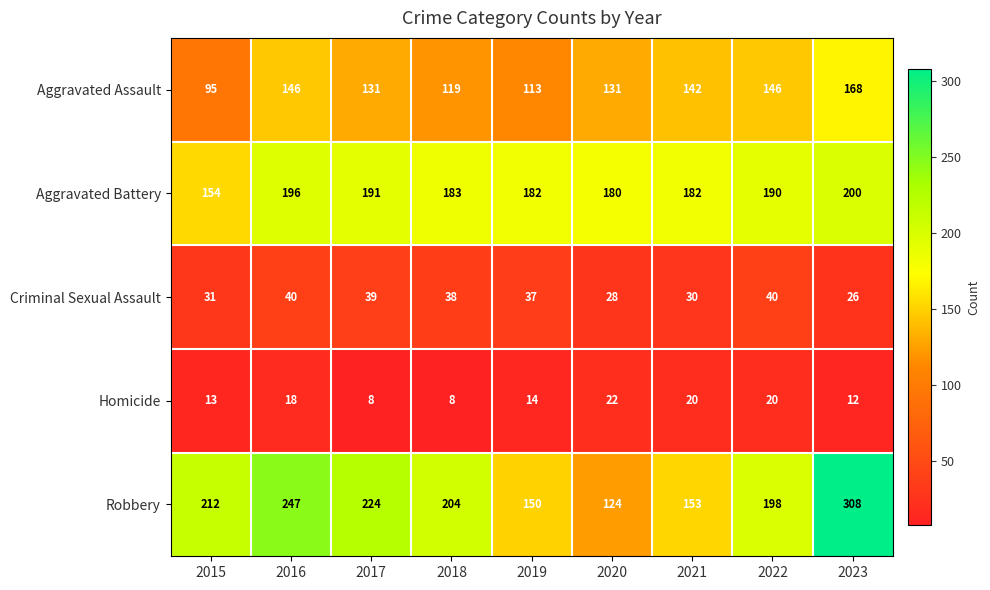

Which series has the largest range (max minus min)?

Robbery